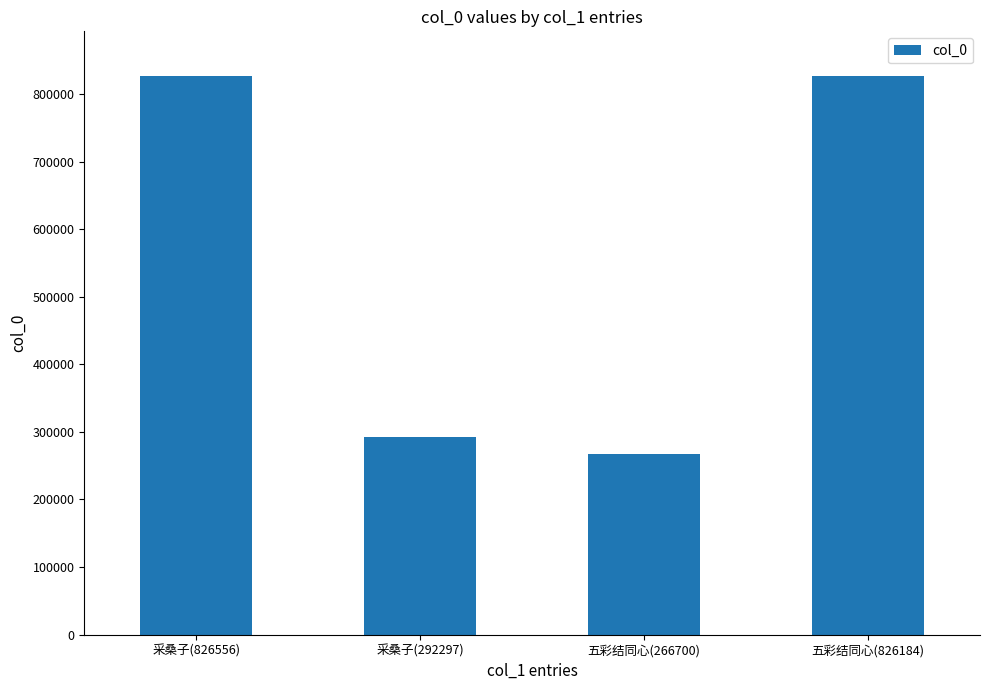

What is the sum of all values?

2211737